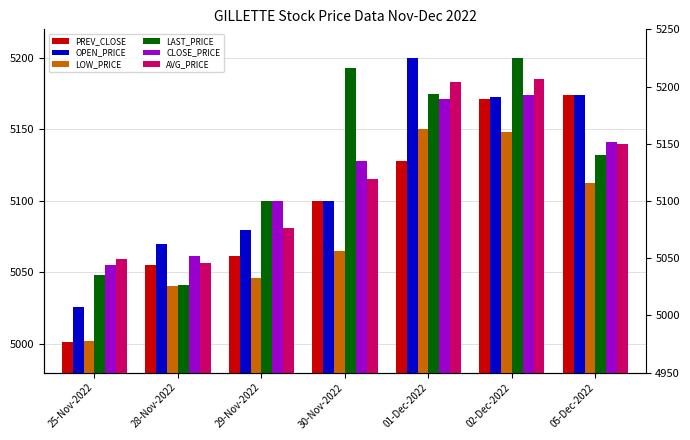

List the labels in order of PREV_CLOSE value, smallest first.

25-Nov-2022, 28-Nov-2022, 29-Nov-2022, 30-Nov-2022, 01-Dec-2022, 02-Dec-2022, 05-Dec-2022